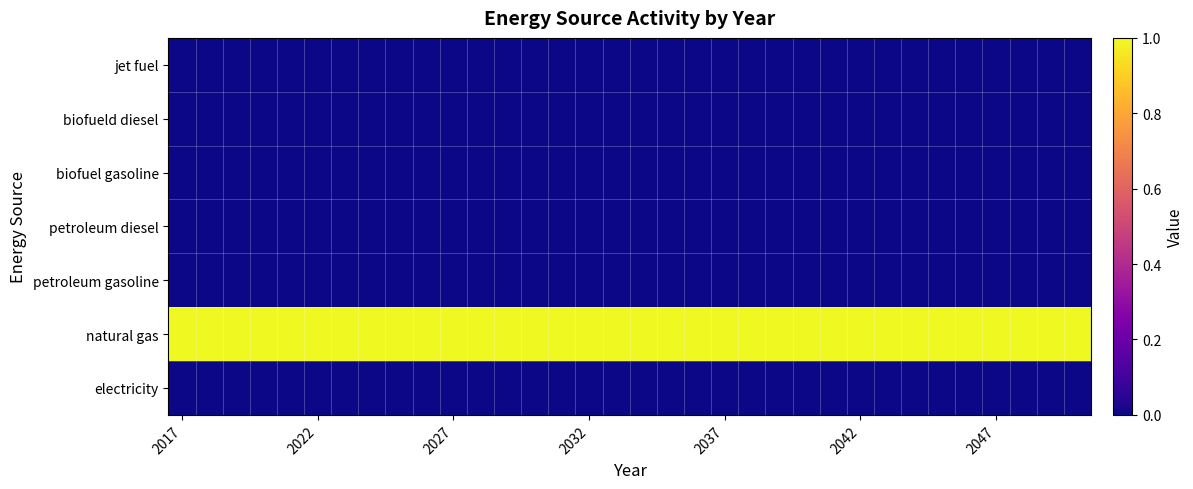

How many data points does each series have?

34